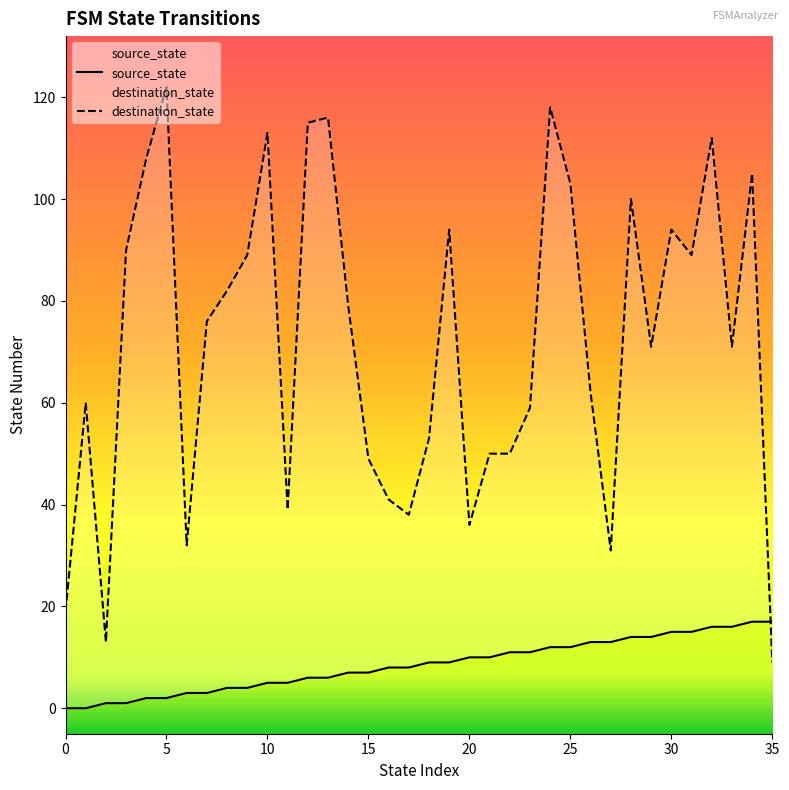

What is the difference between the highest and lowest values at 11?

34